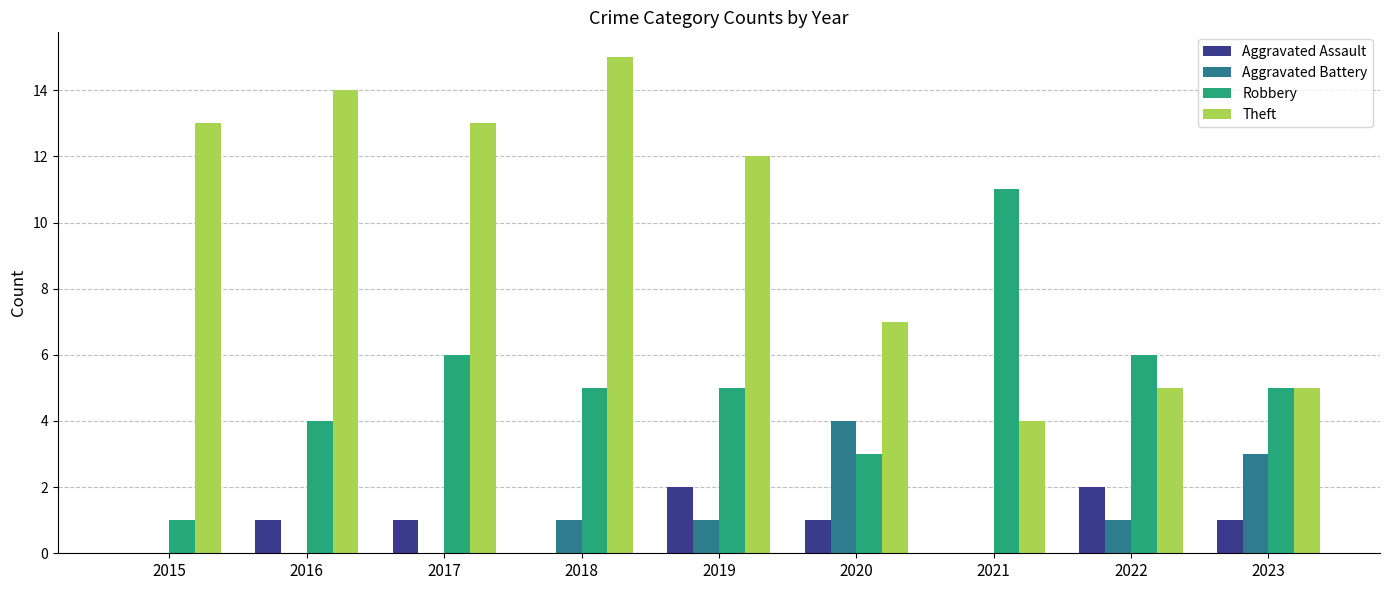

At which category is the sum across all series the highest?

2018